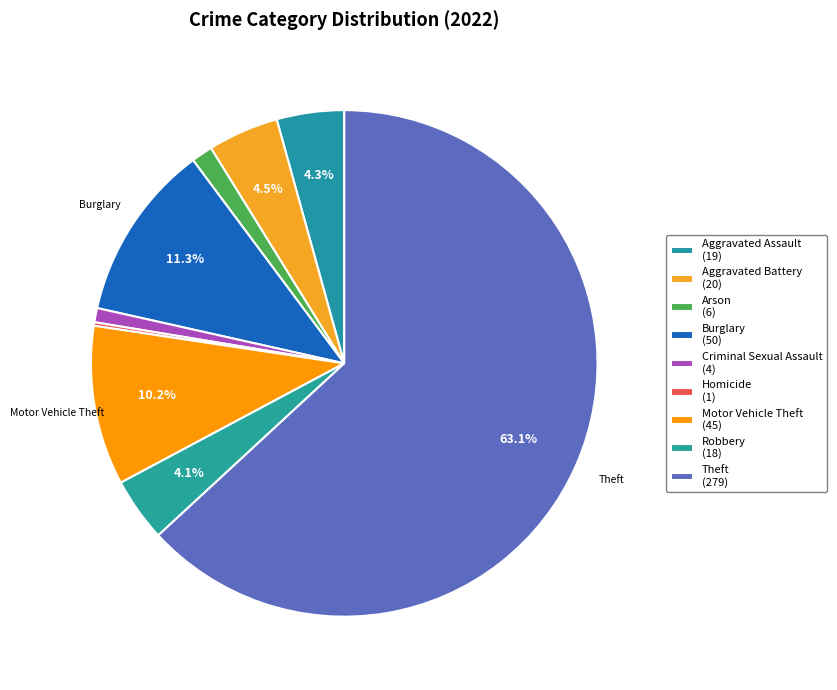

Which category has the biggest portion of the pie?

Theft